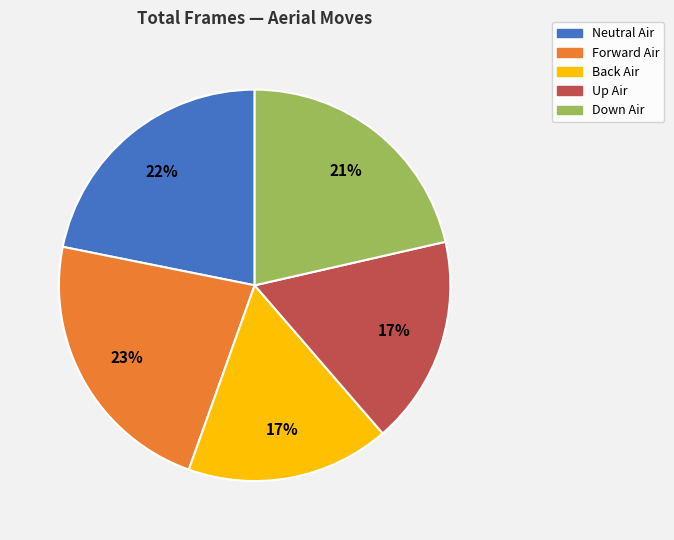

The Up Air slice represents 28% of the pie. True or false?

False